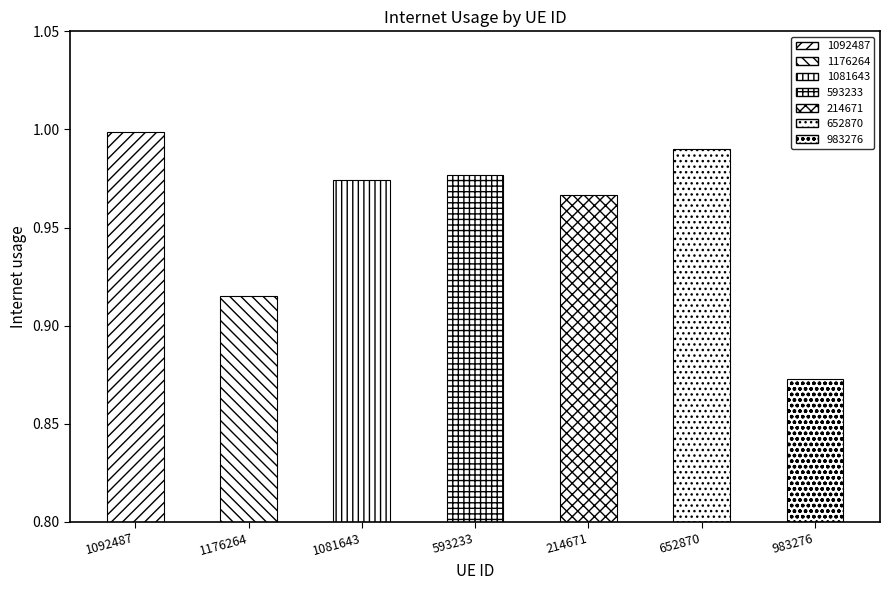

Rank the categories by value from lowest to highest.

983276, 1176264, 214671, 1081643, 593233, 652870, 1092487